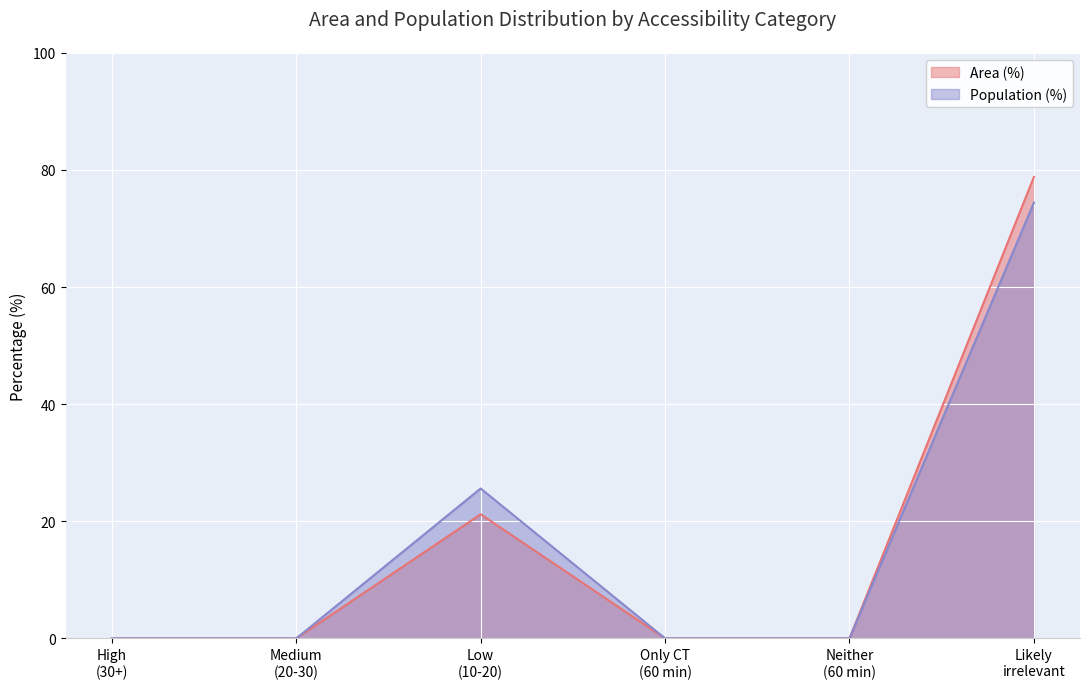

True or false: Area (%) and Population (%) cross at least once.

False